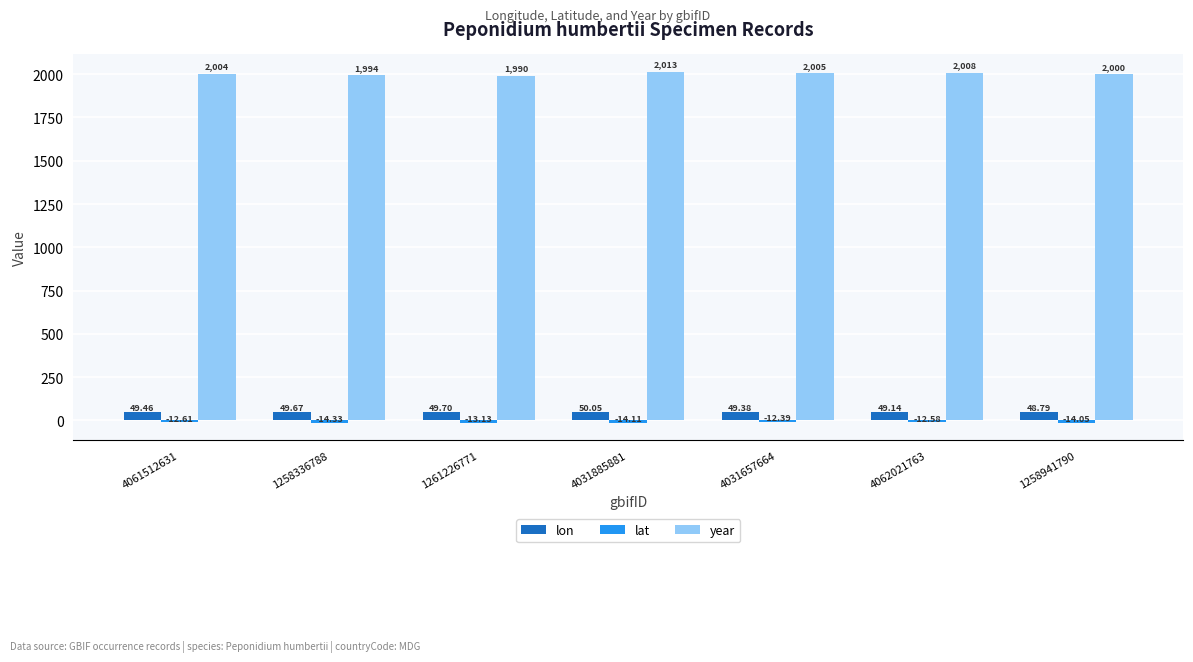

What is the label of the 5th bar from the right?

1261226771